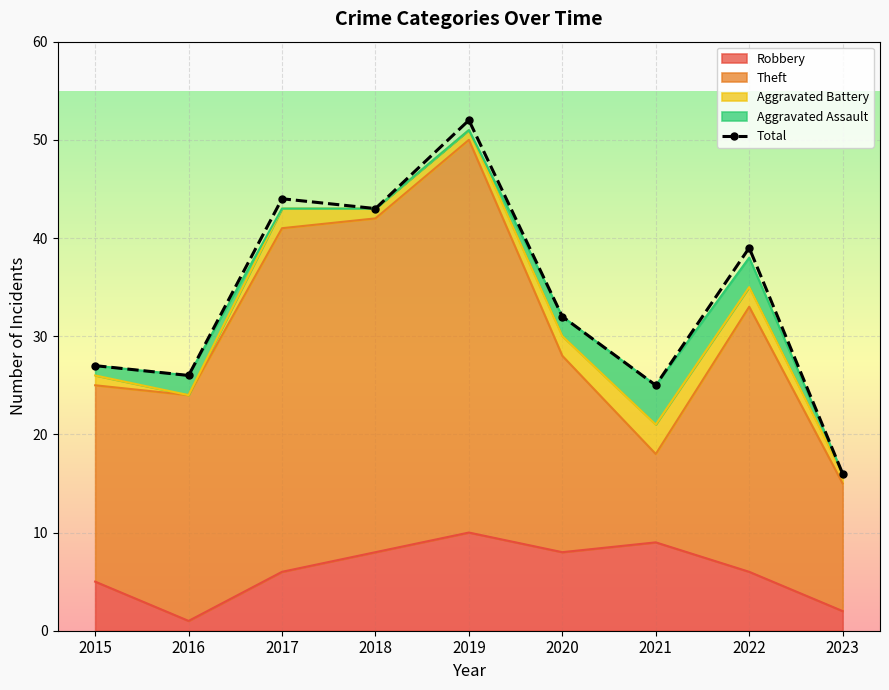

What is the difference between the maximum and second lowest values?

27